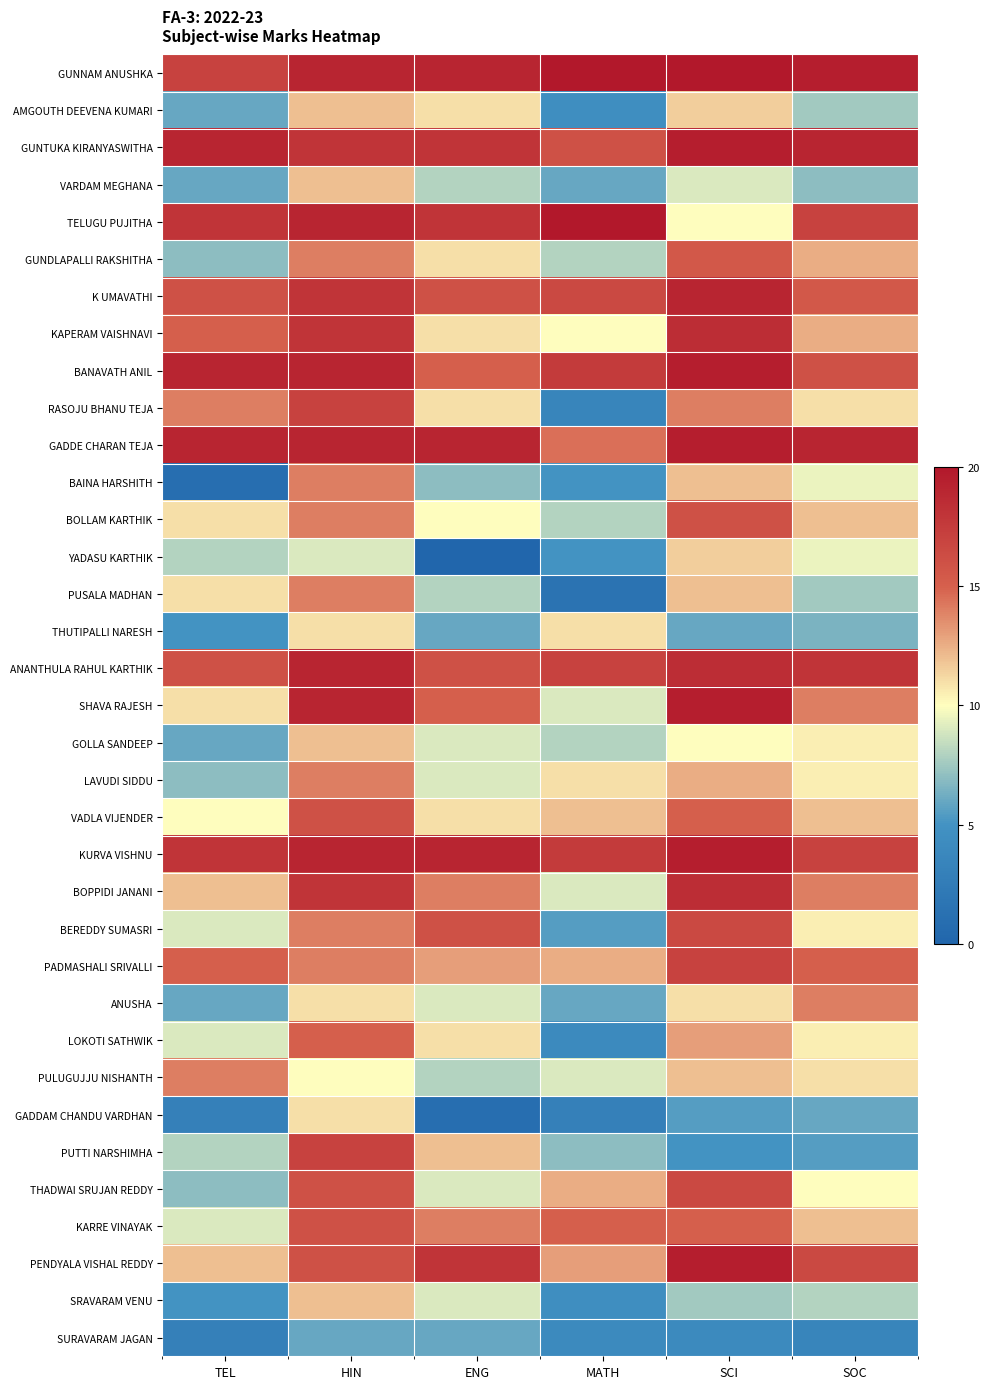

What is the difference between the highest and lowest values at ENG?

19.0